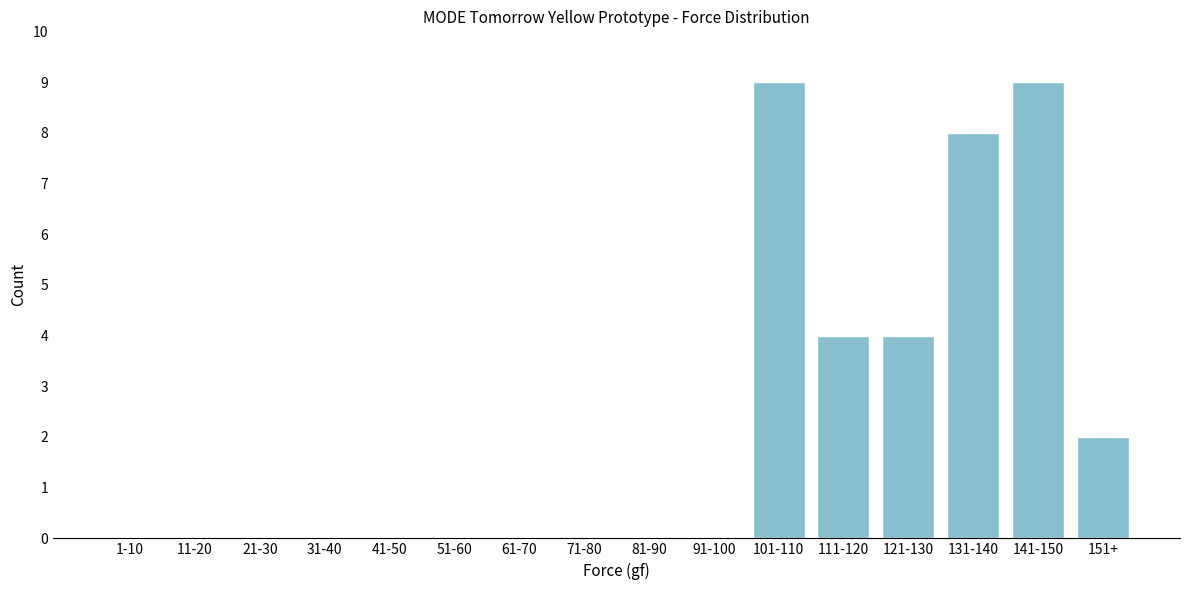

Reading left to right, transcribe all the data shown in this chart.

1-10=0	11-20=0	21-30=0	31-40=0	41-50=0	51-60=0	61-70=0	71-80=0	81-90=0	91-100=0	101-110=9	111-120=4	121-130=4	131-140=8	141-150=9	151+=2